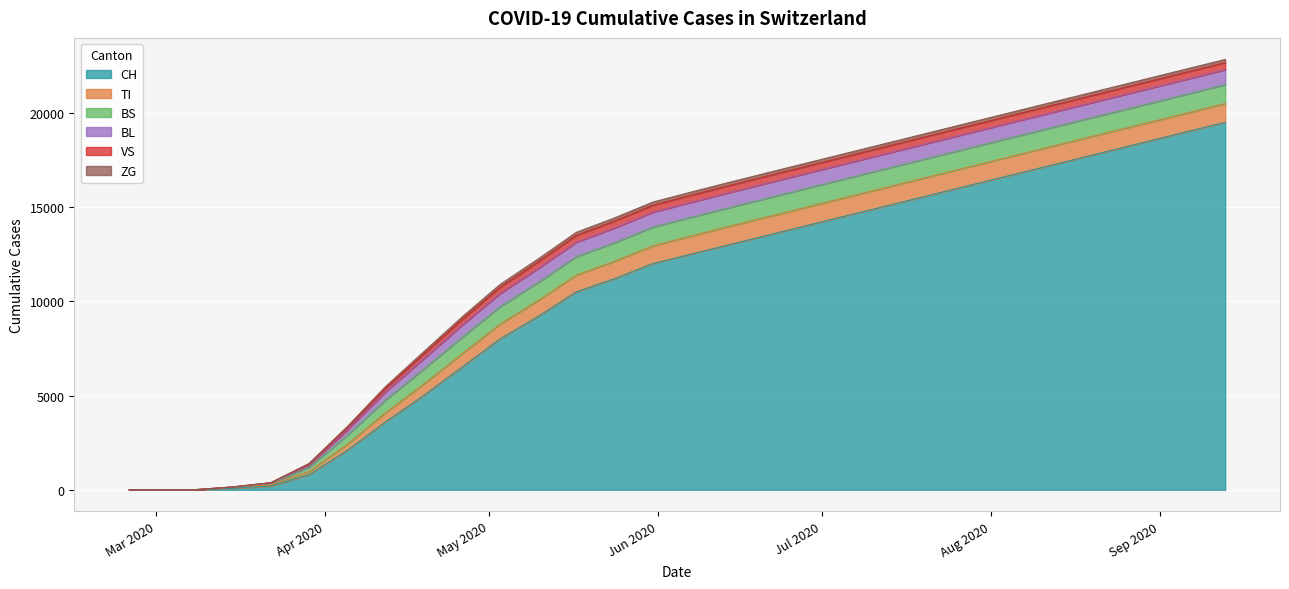

How many positive values does the ZG series have?

26